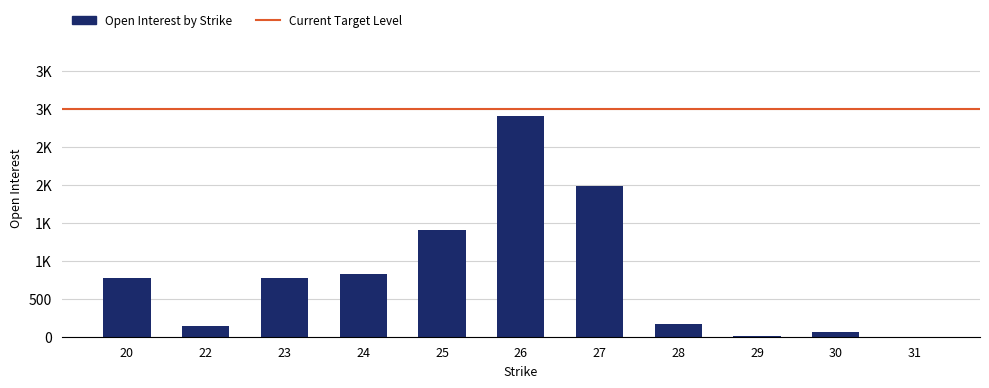

Reading left to right, what are all the values shown in this chart?

767	144	772	825	1411	2903	1980	173	16	68	0